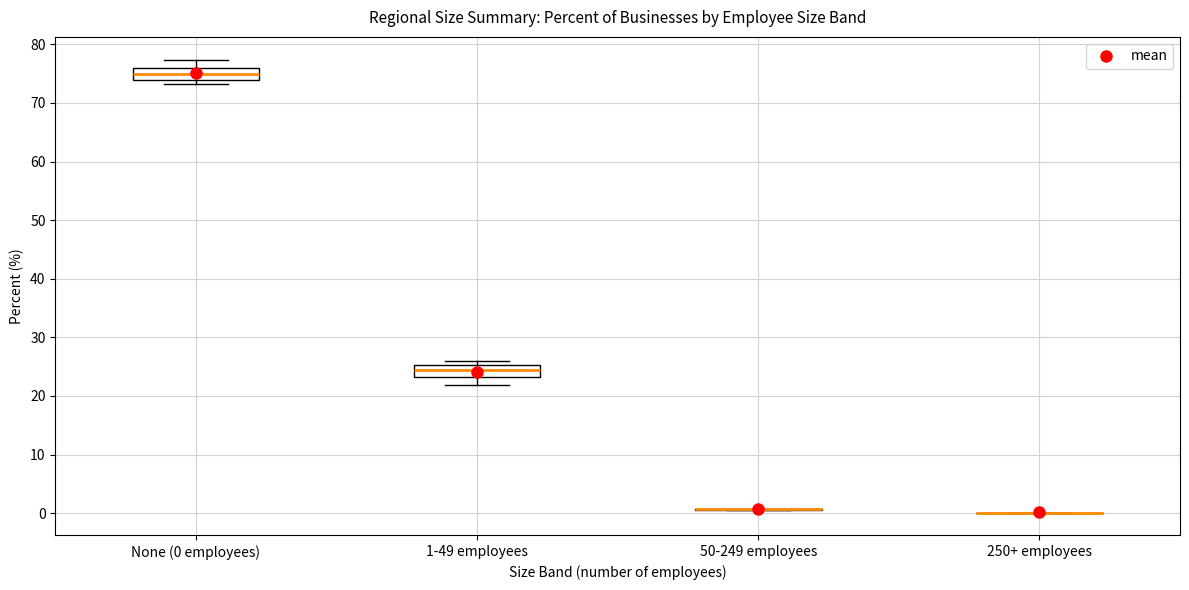

Reading left to right, read every box against the y-axis: the position of its median line, the range the box covers, and the ends of its whiskers. The values are not printed on the chart, so give them approximately, as read against the axis.

None (0 employees): median 75, box 74 to 76, whiskers 73 to 77
1-49 employees: median 24, box 23 to 25, whiskers 22 to 26
50-249 employees: box collapsed to a line at 1, whiskers 1 to 1
250+ employees: box collapsed to a line at 0, whiskers 0 to 0